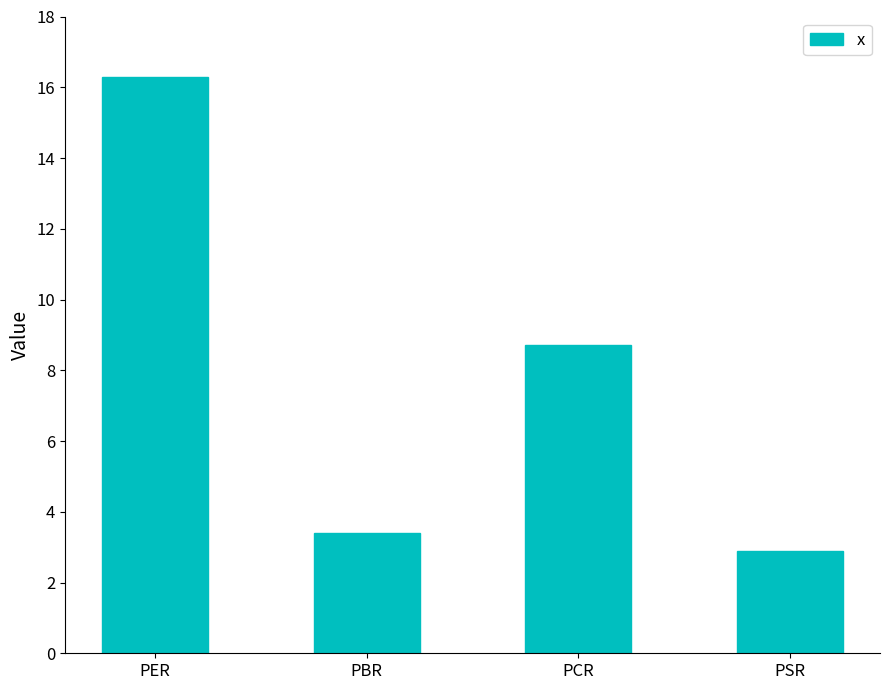

What is the difference between the maximum and minimum values?

13.4